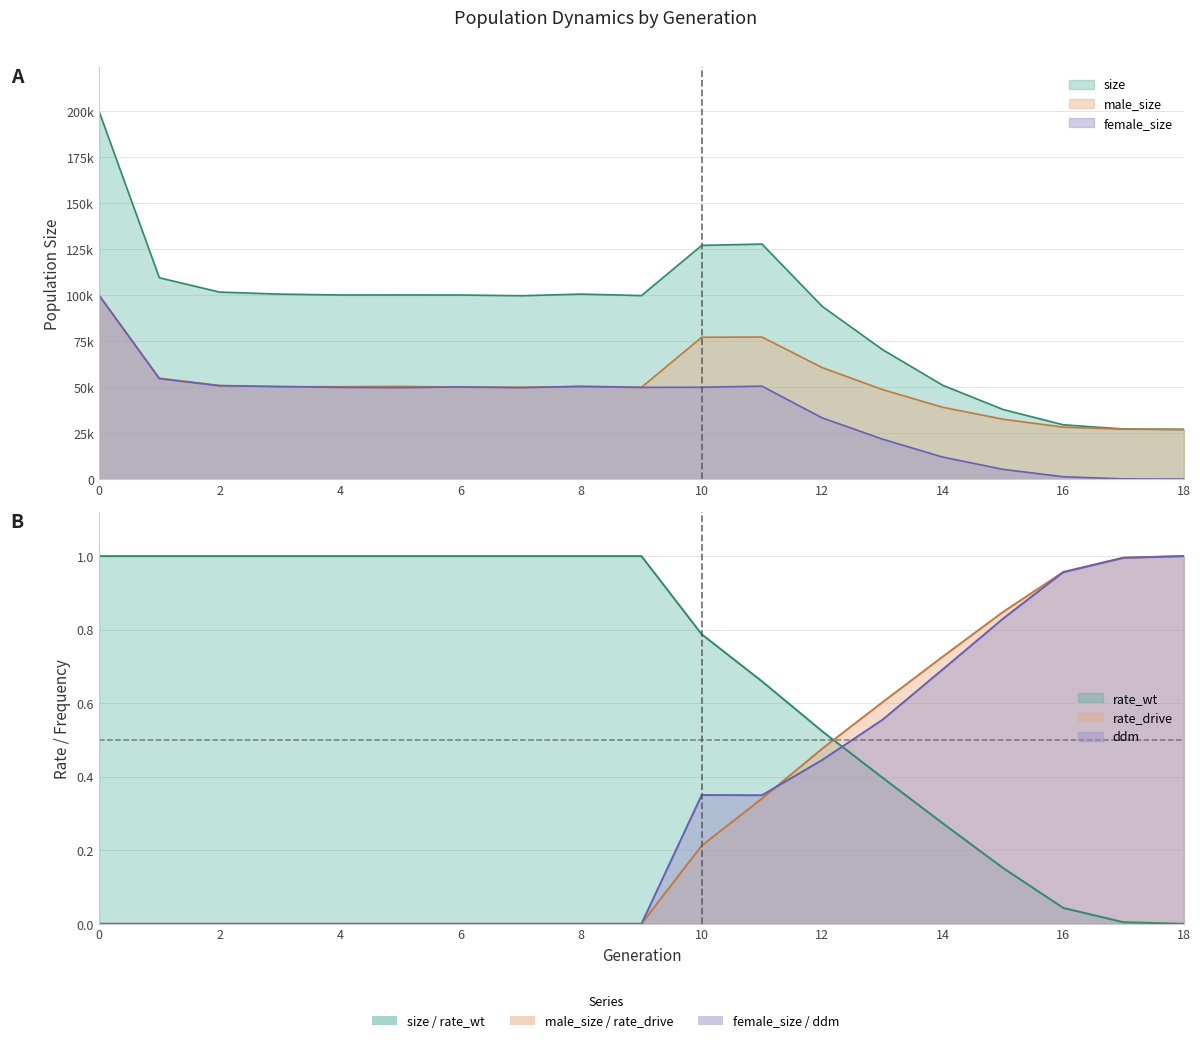

How many data points does each series have?

19